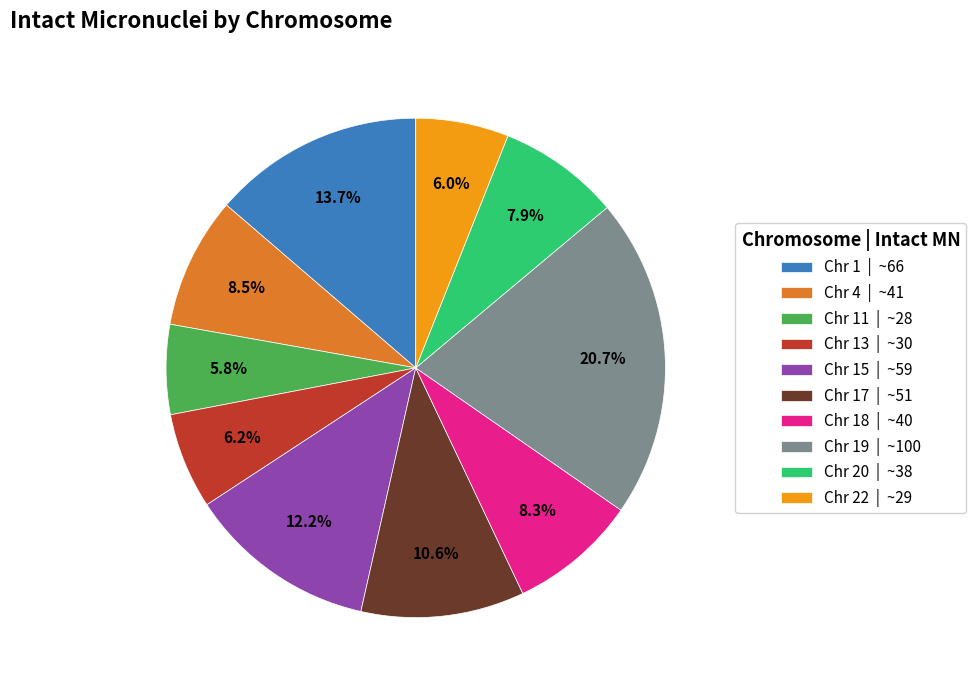

Combined, what portion of the pie is Chr 17 | ~51 and Chr 19 | ~100?

31.3%